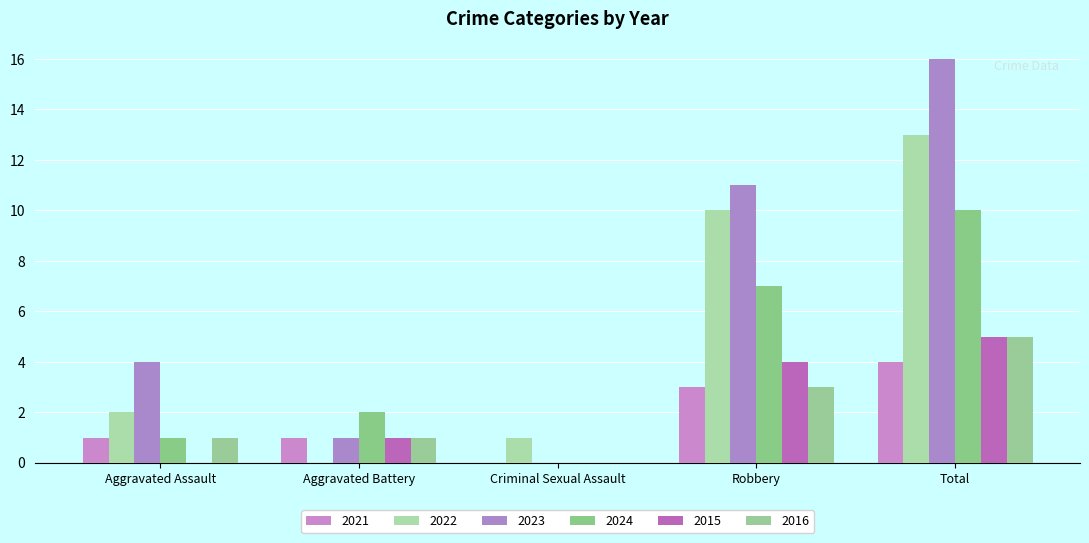

Which category has the lowest value in the 2021 series?

Criminal Sexual Assault